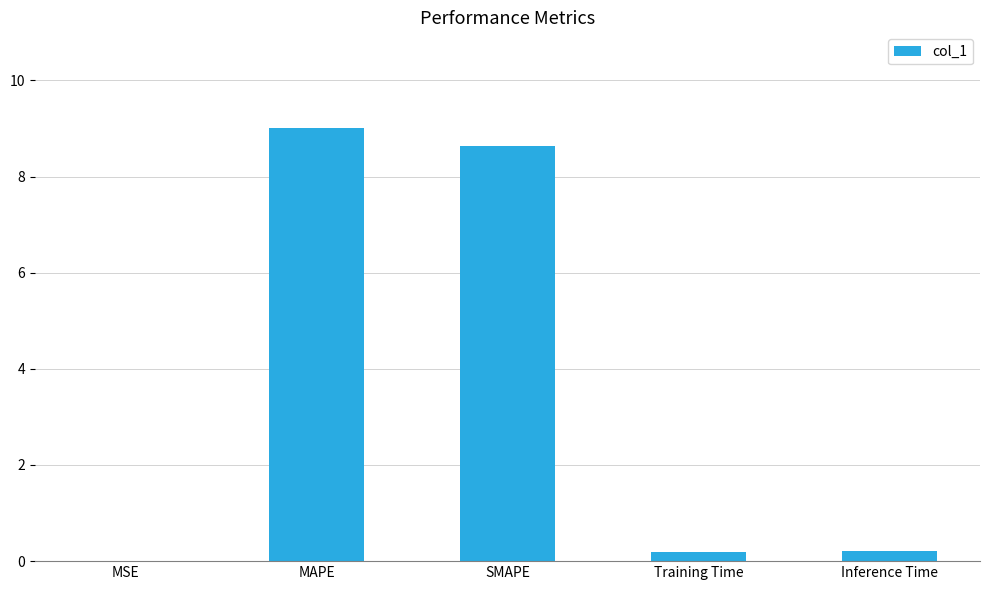

Is it true that the value at SMAPE is 3.1?

False